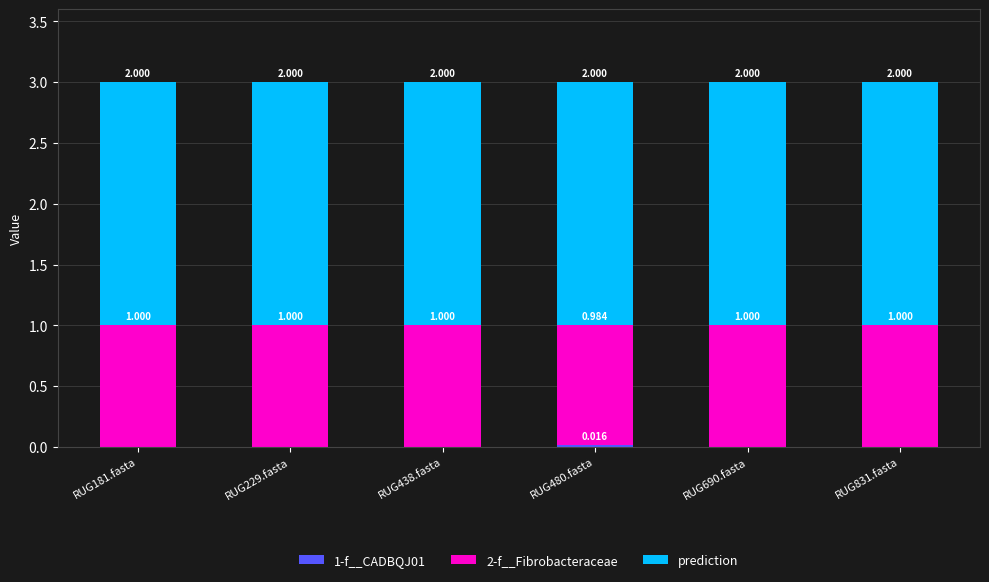

Does the chart contain stacked bars?

Yes